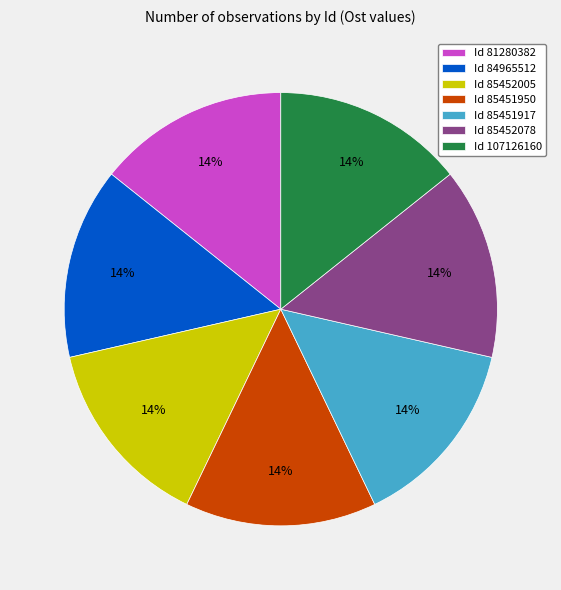

Approximately how many times larger is the value at Id 85452005 compared to Id 85451917?

1.0